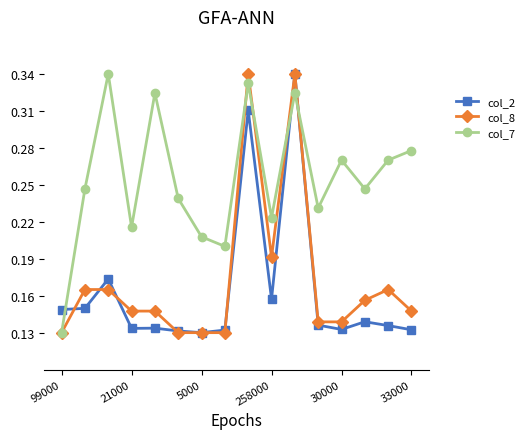

Count the col_7 values in the range 0 to 1.

16